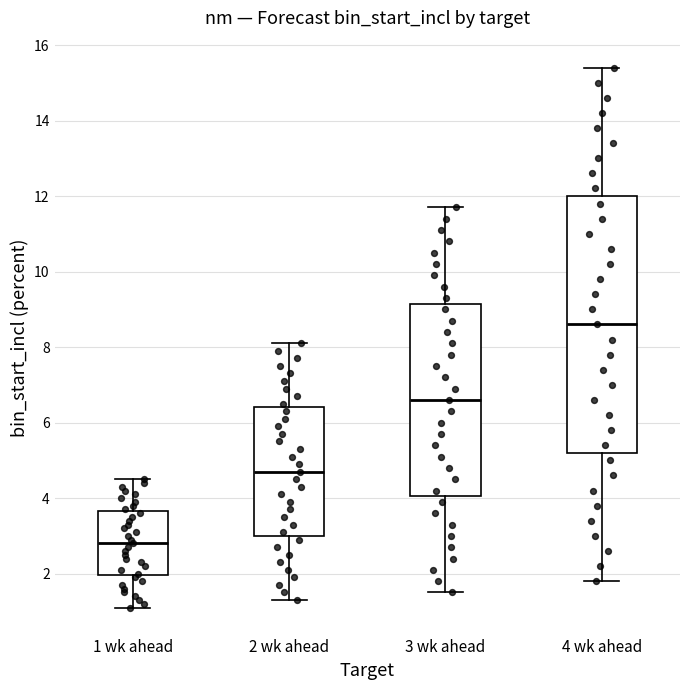

Reading left to right, read every box against the y-axis: the position of its median line, the range the box covers, and the ends of its whiskers. The values are not printed on the chart, so give them approximately, as read against the axis.

1 wk ahead: median 2.8, box 2.0 to 3.6, whiskers 1.2 to 4.6
2 wk ahead: median 4.8, box 3.0 to 6.4, whiskers 1.4 to 8.2
3 wk ahead: median 6.6, box 4.0 to 9.2, whiskers 1.6 to 11.8
4 wk ahead: median 8.6, box 5.2 to 12.0, whiskers 1.8 to 15.4